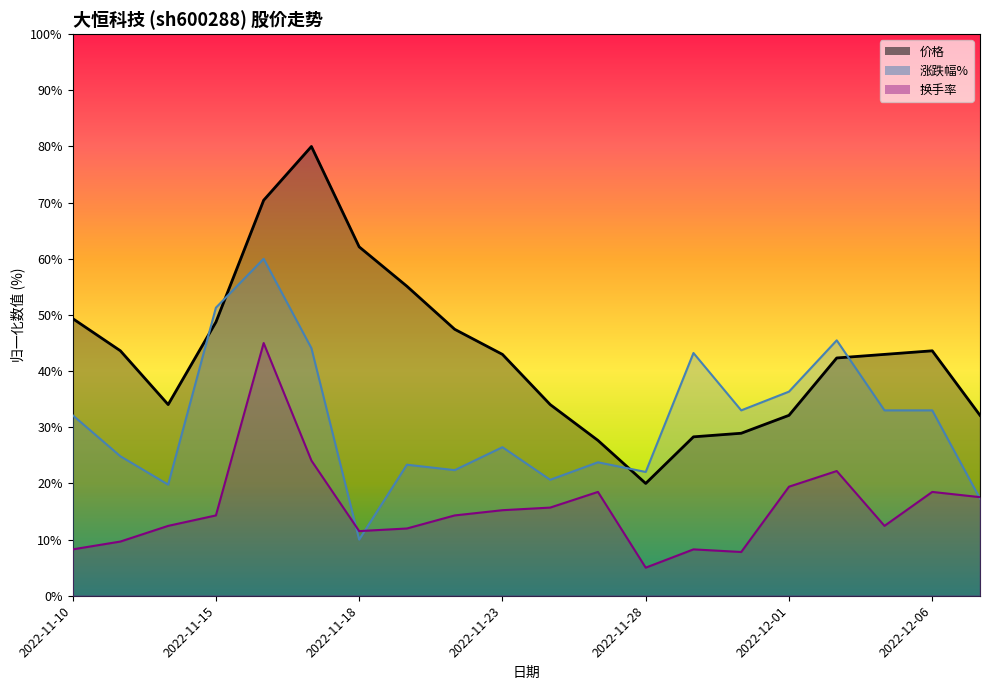

Which series has the widest spread of values?

价格